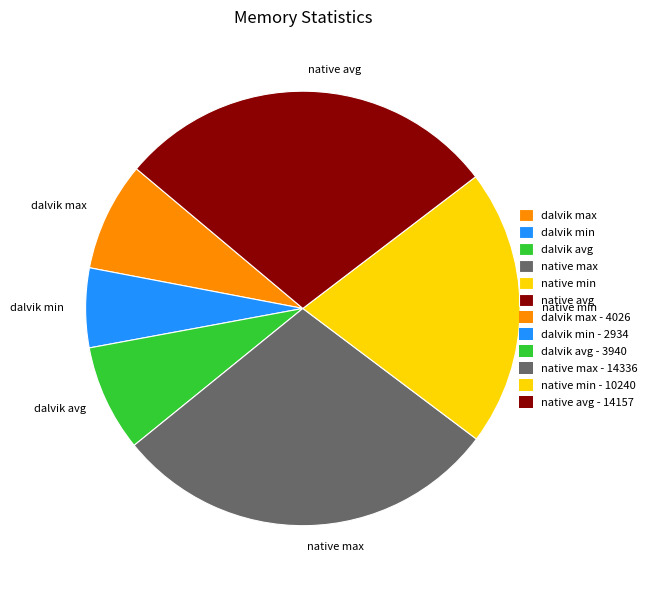

Combined, do native min and dalvik min account for over 50%?

No